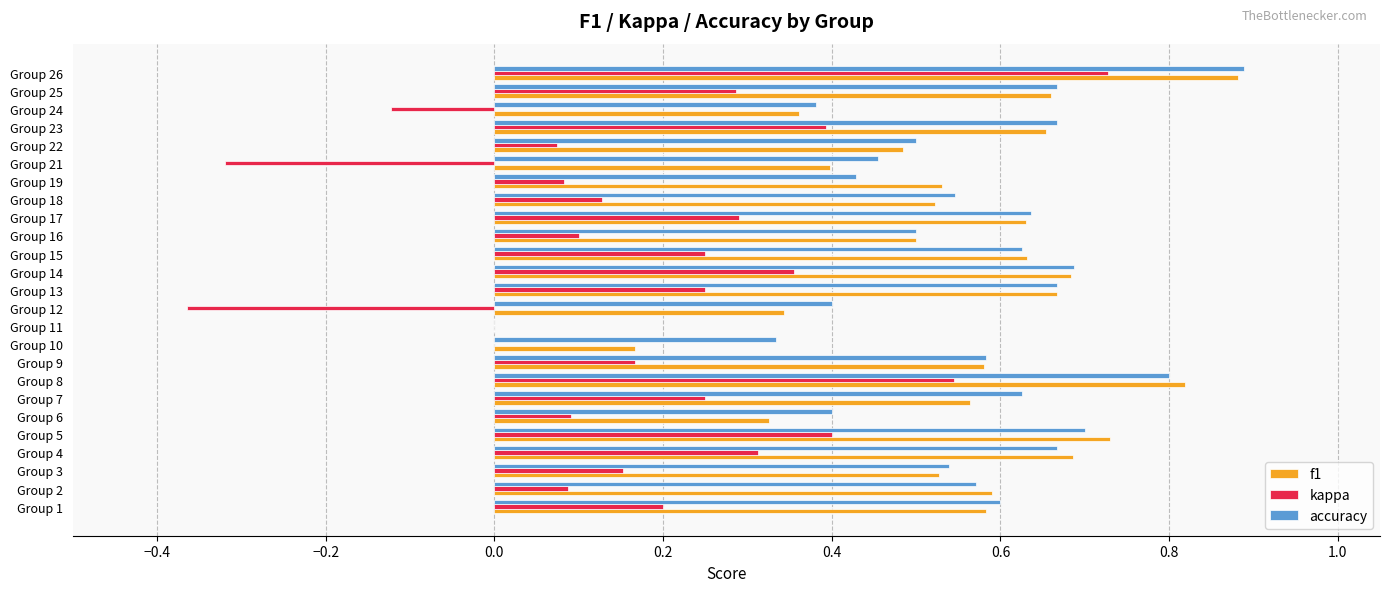

Which series has the largest range (max minus min)?

kappa